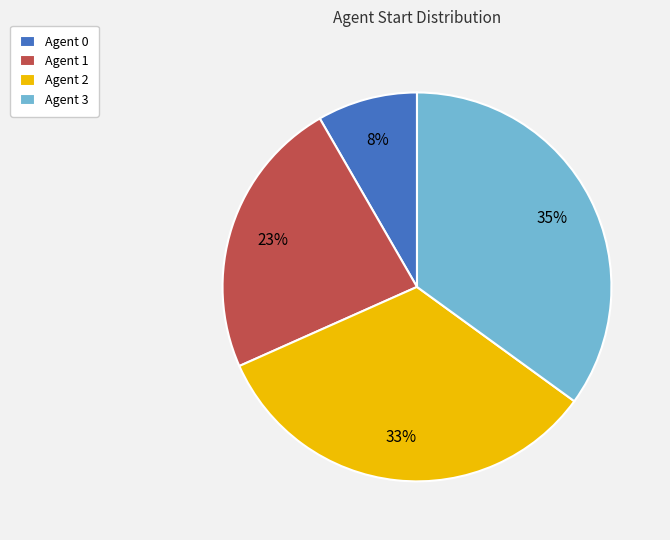

Do Agent 1 and Agent 2 together represent more than half of the pie?

Yes